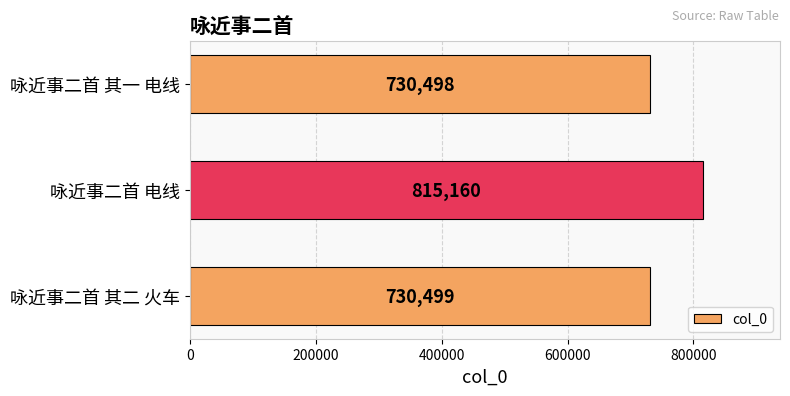

The value at 咏近事二首 其一 电线 is 386499. True or false?

False